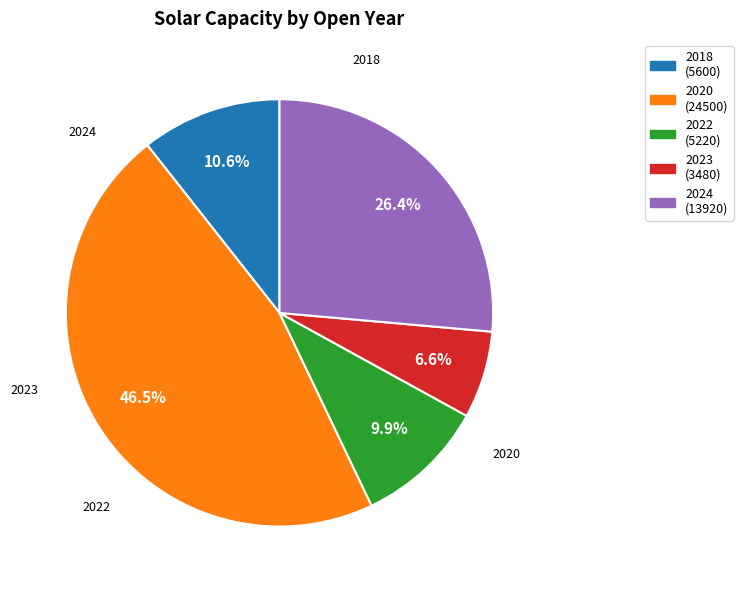

True or false: 2018 accounts for 11% of the total.

True